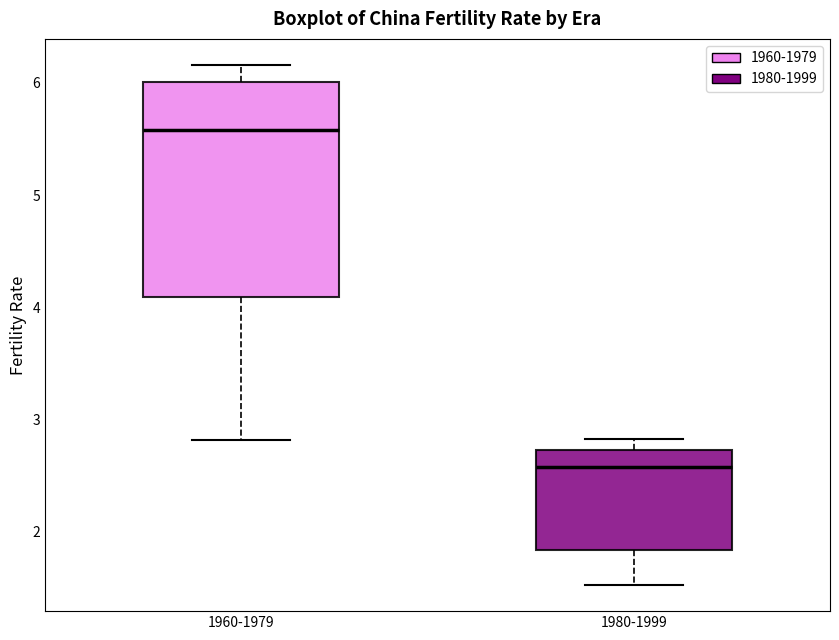

Reading left to right, transcribe this box plot: for each box, give where its median line is, the range the box spans, and where its two whiskers end, as read against the y-axis. The values are not printed on the chart, so give them approximately, as read against the axis.

1960-1979: median 5.6, box 4.1 to 6.0, whiskers 2.8 to 6.2
1980-1999: median 2.6, box 1.8 to 2.7, whiskers 1.5 to 2.8